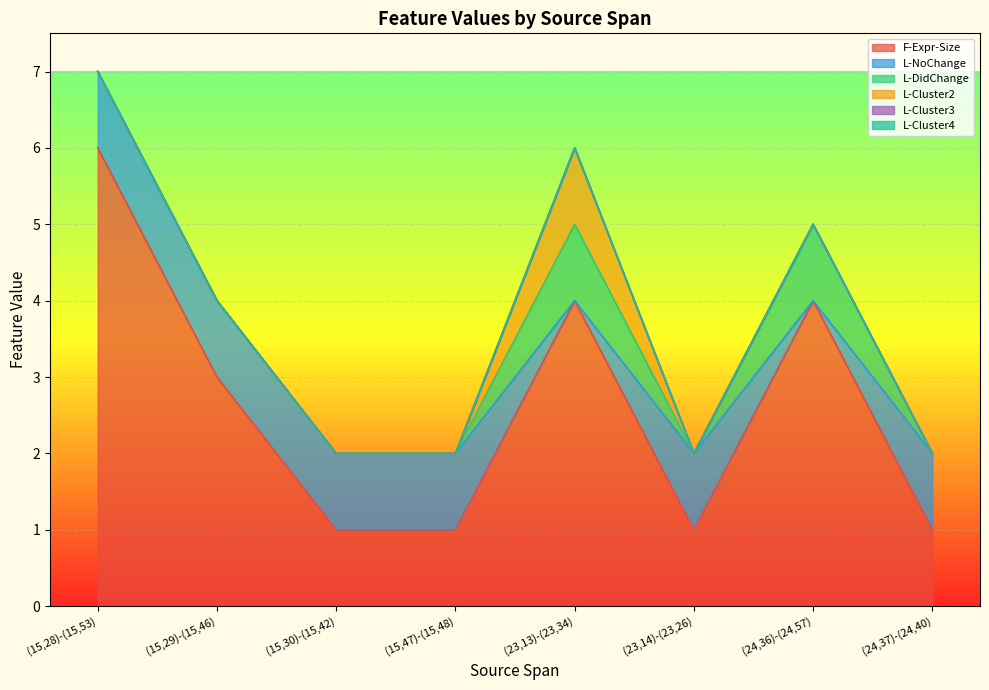

What position from the left is (15,30)-(15,42)?

3